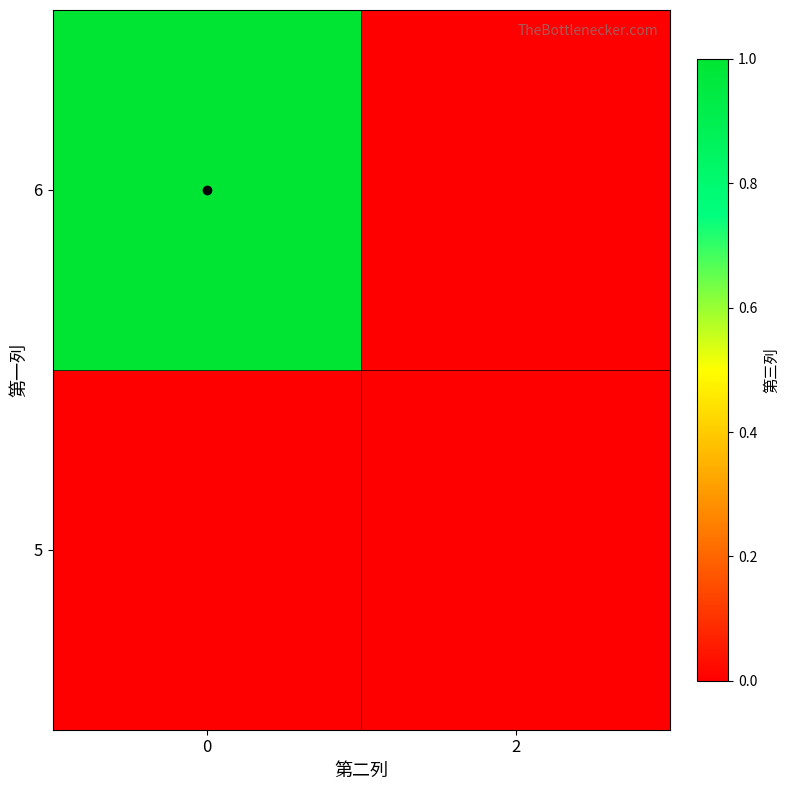

Reading left to right, what are all the values shown in this chart?

5: 0=0	2=0
6: 0=1	2=0